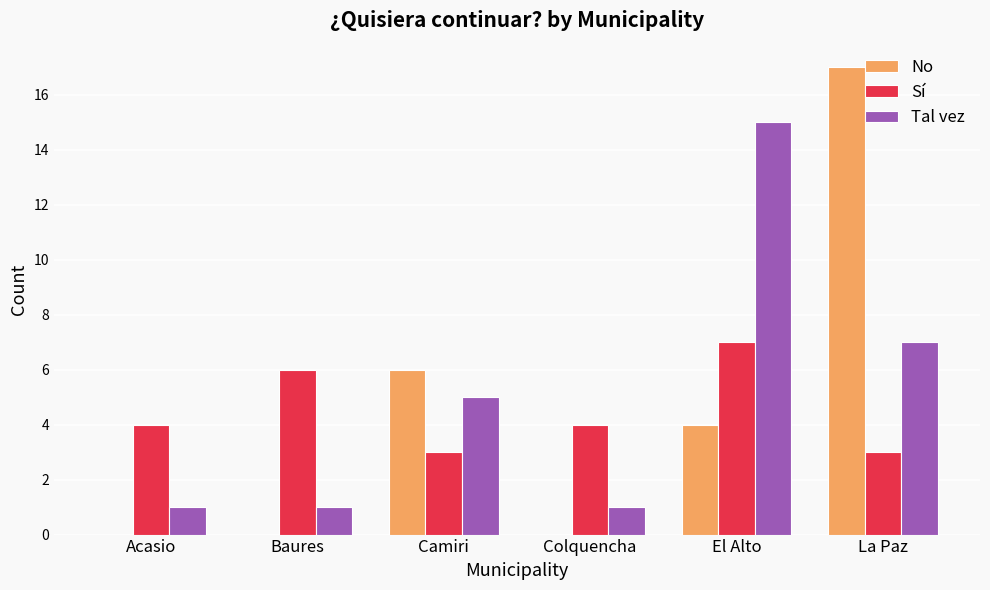

At which category is the sum across all series the highest?

La Paz